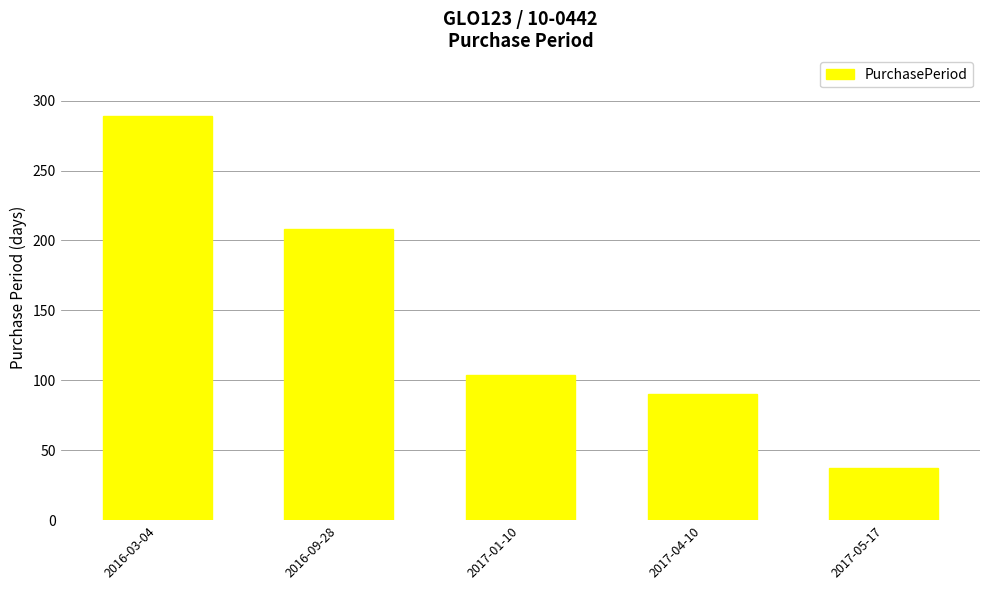

Are the bars grouped side by side (vs. stacked)?

No